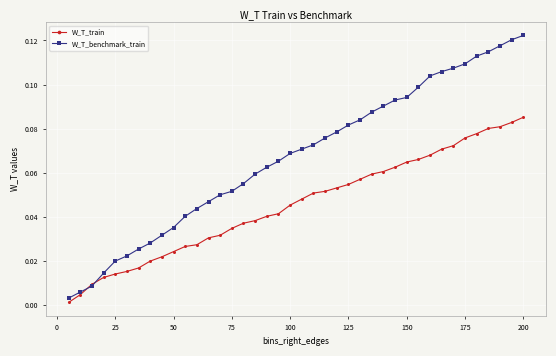

Which series has the largest range (max minus min)?

W_T_benchmark_train